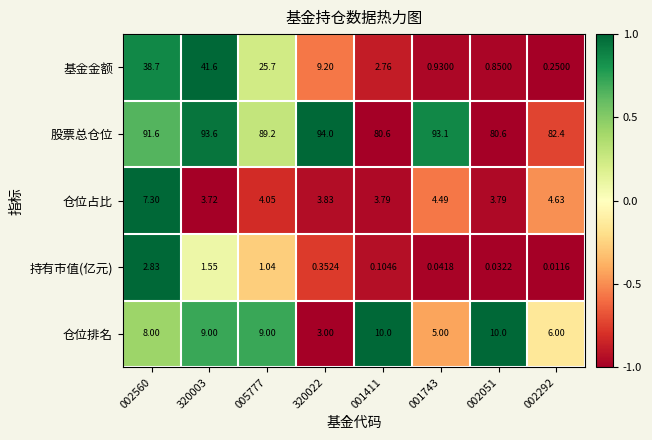

Which series has the largest range (max minus min)?

基金金额